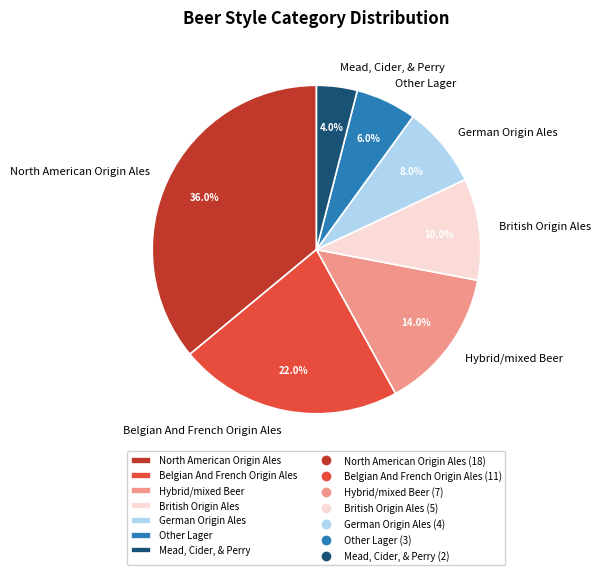

What is the largest slice in the pie chart?

North American Origin Ales